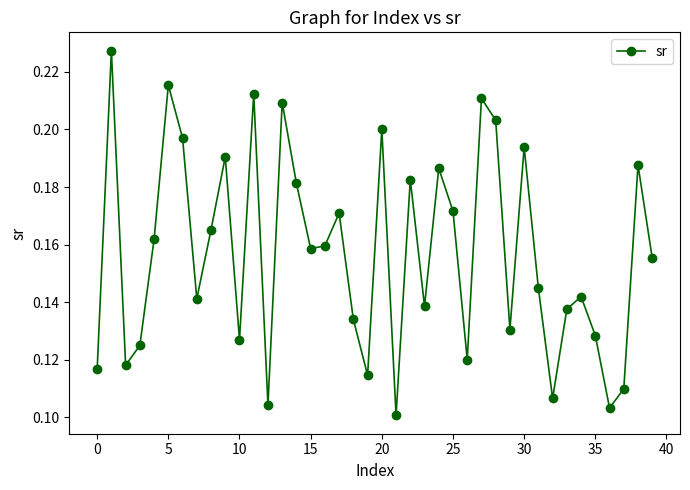

Count the values in the range 0 to 1.

40